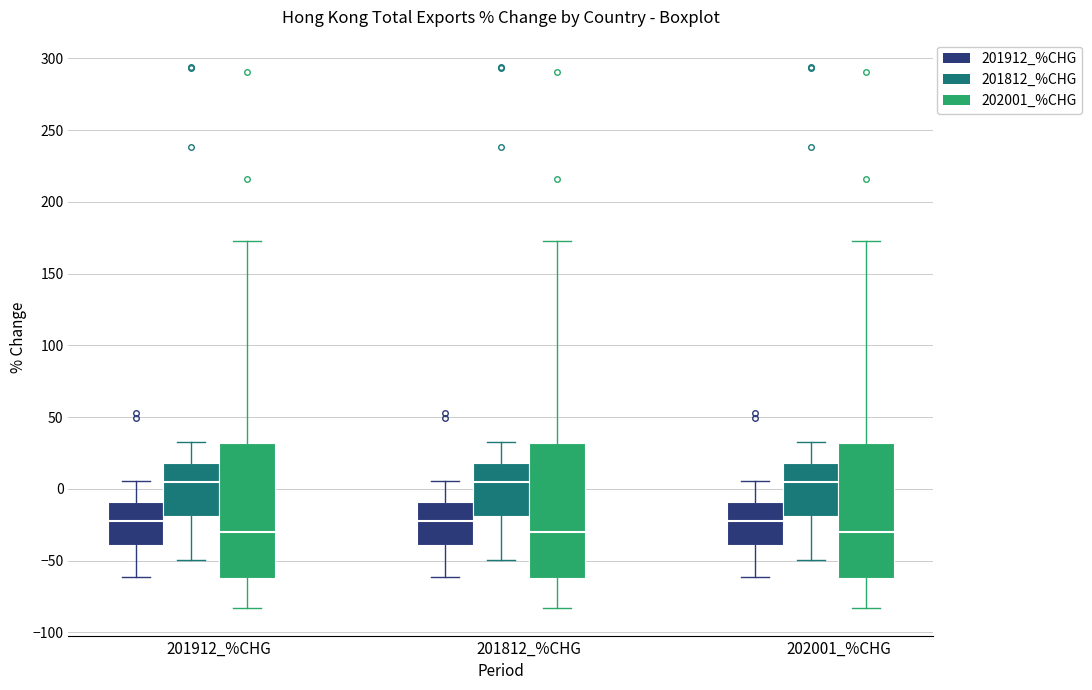

Reading left to right, transcribe this box plot: for each box, give where its median line is, the range the box spans, and where its two whiskers end, as read against the y-axis. The values are not printed on the chart, so give them approximately, as read against the axis.

201912_%CHG (201912_%CHG): median -25, box -40 to -10, whiskers -60 to 5
201912_%CHG (201812_%CHG): median 5, box -20 to 20, whiskers -50 to 35
201912_%CHG (202001_%CHG): median -30, box -60 to 30, whiskers -85 to 175
201812_%CHG (201912_%CHG): median -25, box -40 to -10, whiskers -60 to 5
201812_%CHG (201812_%CHG): median 5, box -20 to 20, whiskers -50 to 35
201812_%CHG (202001_%CHG): median -30, box -60 to 30, whiskers -85 to 175
202001_%CHG (201912_%CHG): median -25, box -40 to -10, whiskers -60 to 5
202001_%CHG (201812_%CHG): median 5, box -20 to 20, whiskers -50 to 35
202001_%CHG (202001_%CHG): median -30, box -60 to 30, whiskers -85 to 175